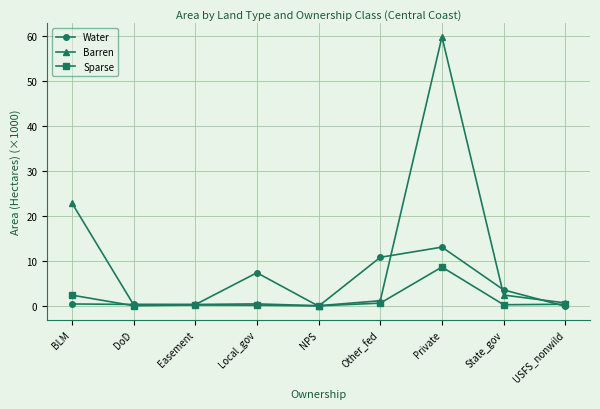

What is the maximum value for Barren?

59.8